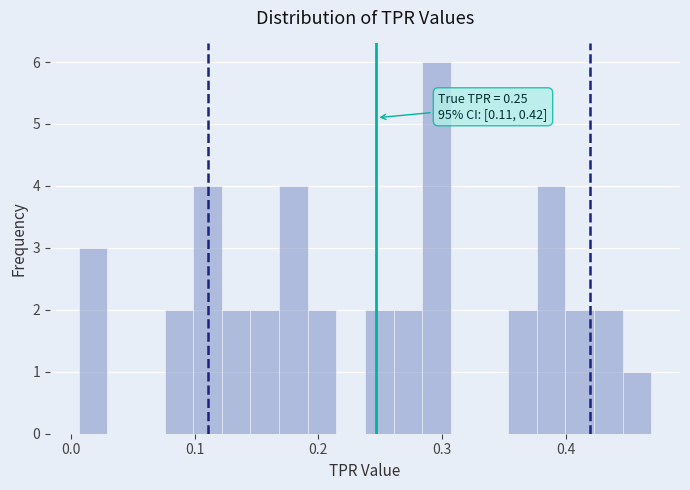

Read against the x-axis, roughly where is the centre of the tallest bar?

0.30